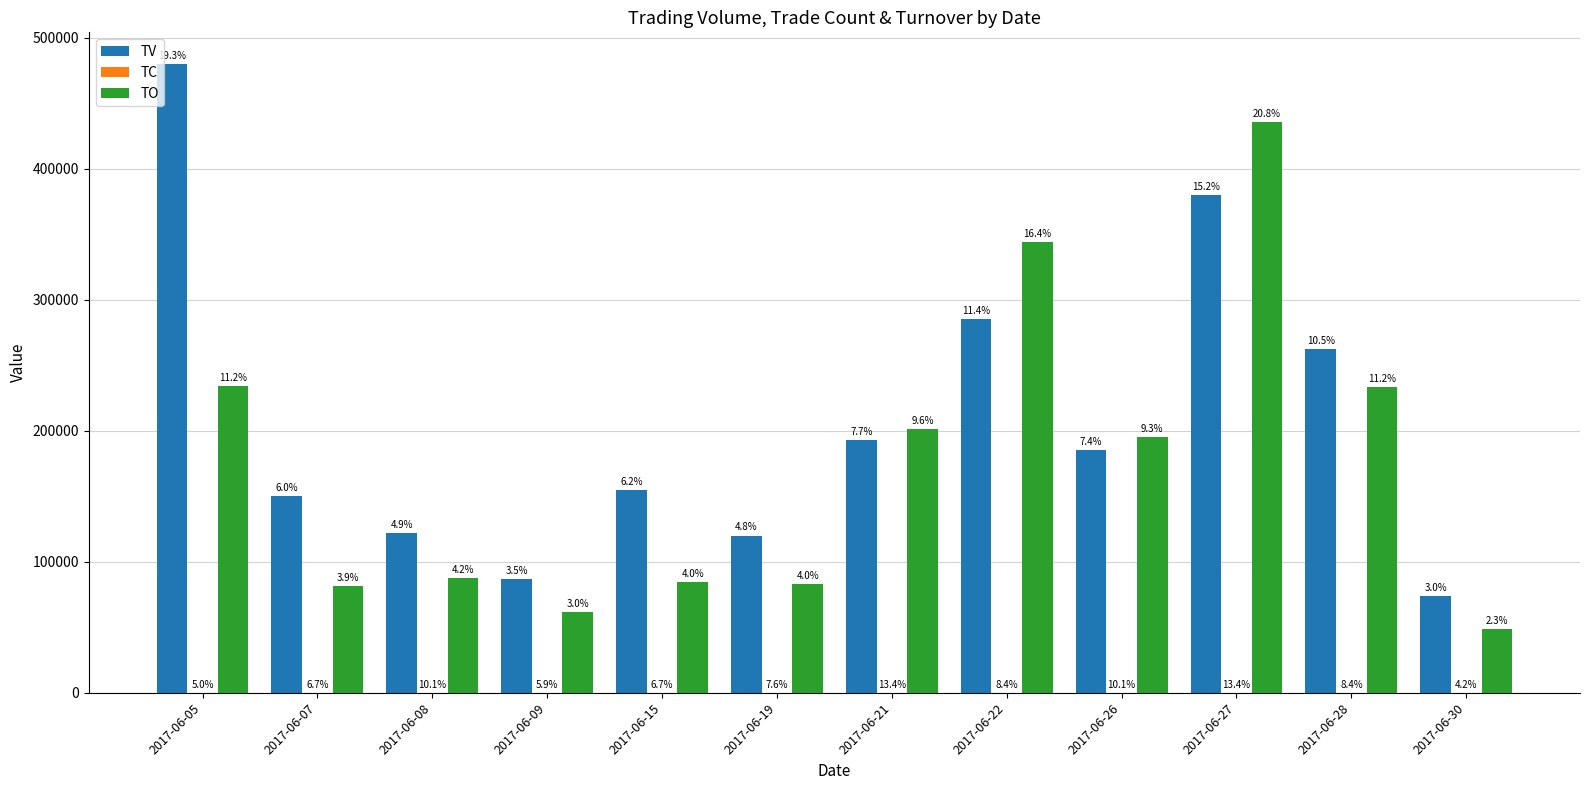

What is the highest value of the TV series?

480000